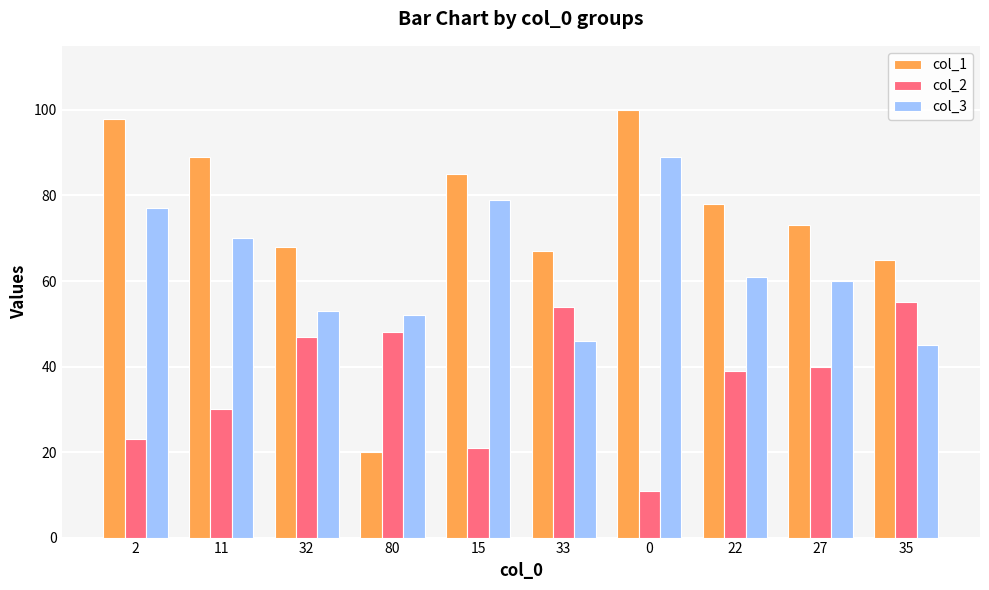

What position from the left is 22?

8